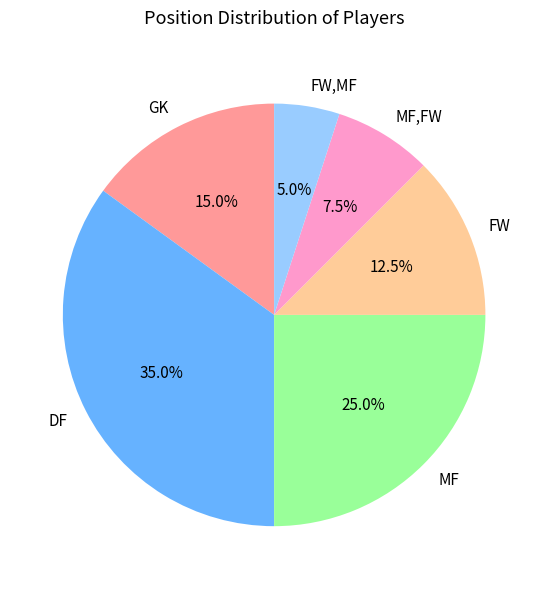

Which has a higher value, FW or DF?

DF